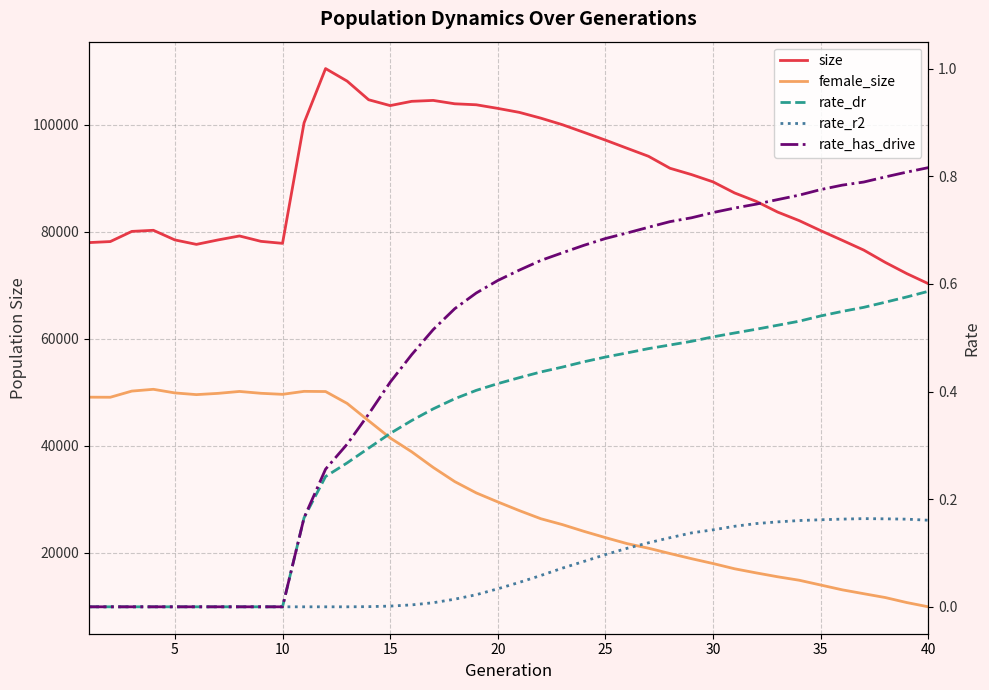

Where is female_size nearest to the value 30226?

20